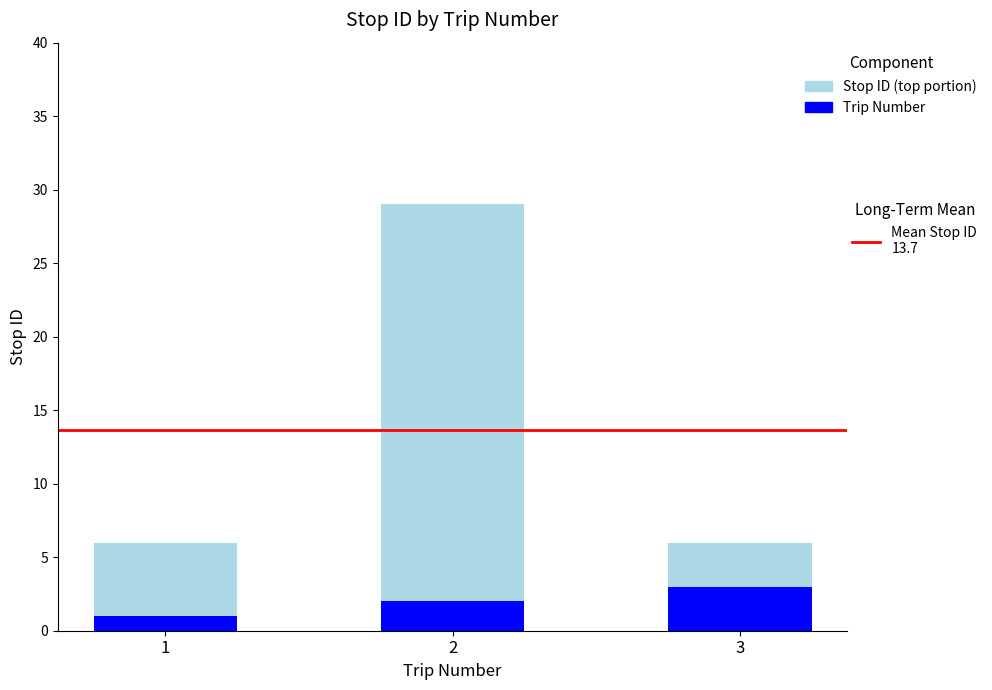

How many bars are there in total?

3